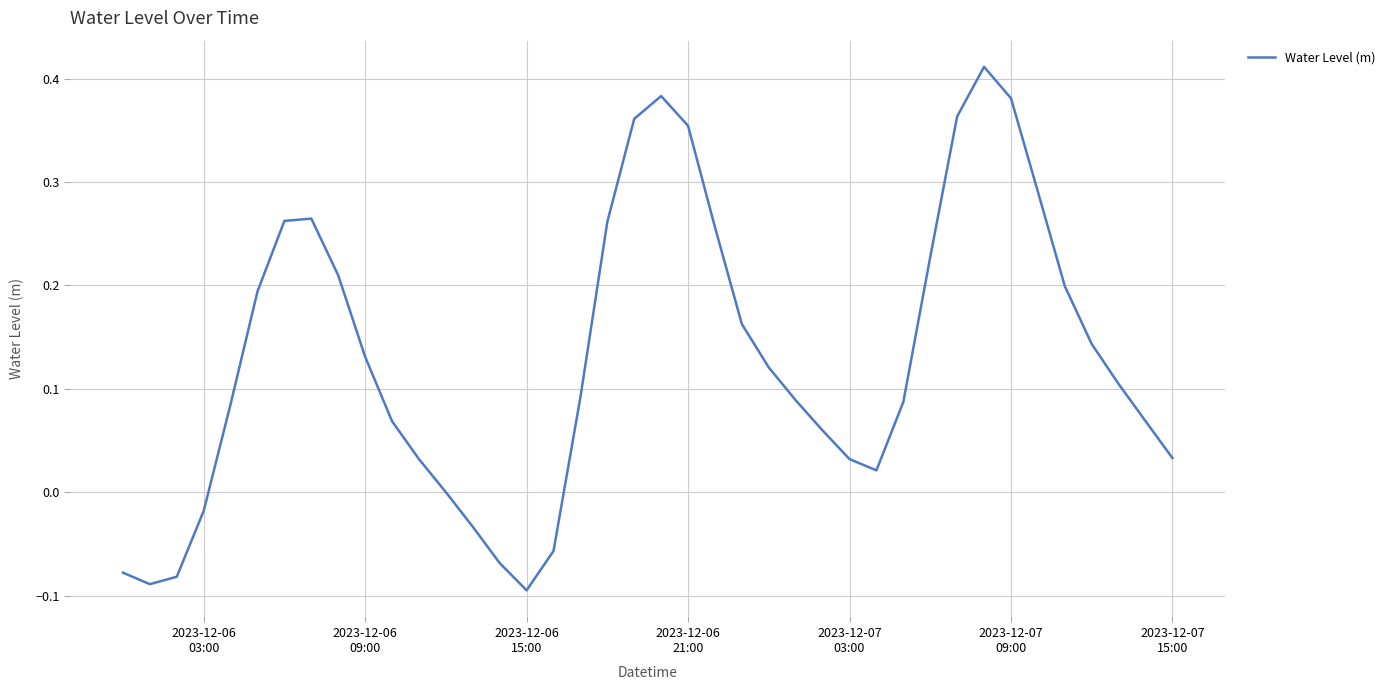

How many lines are shown in the chart?

1